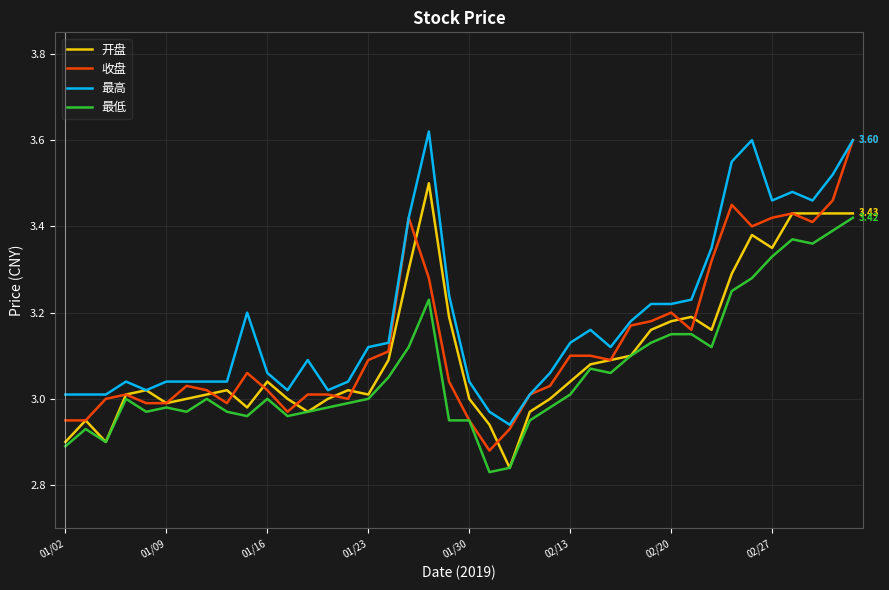

Which series has the largest total across all categories?

最高